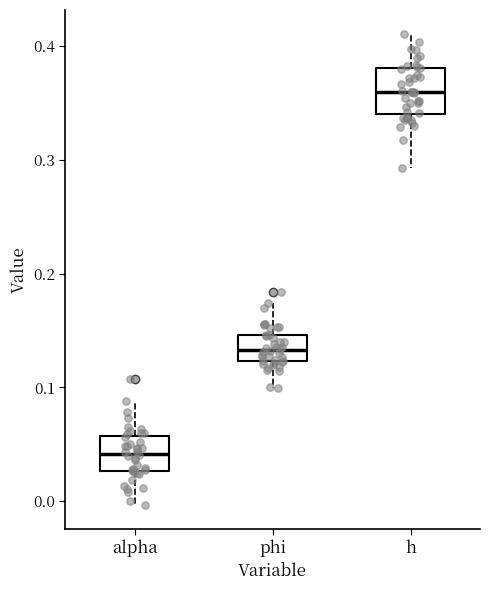

Reading left to right, read every box against the y-axis: the position of its median line, the range the box covers, and the ends of its whiskers. The values are not printed on the chart, so give them approximately, as read against the axis.

alpha: median 0.04, box 0.03 to 0.06, whiskers 0.00 to 0.09
phi: median 0.13, box 0.12 to 0.15, whiskers 0.10 to 0.17
h: median 0.36, box 0.34 to 0.38, whiskers 0.29 to 0.41